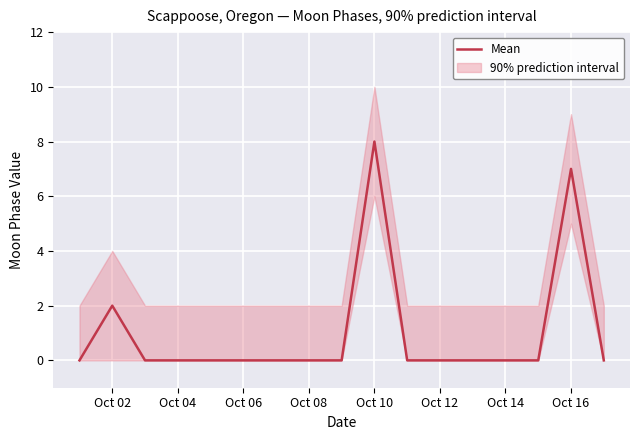

The Mean series shows 9 at Oct 16. True or false?

False